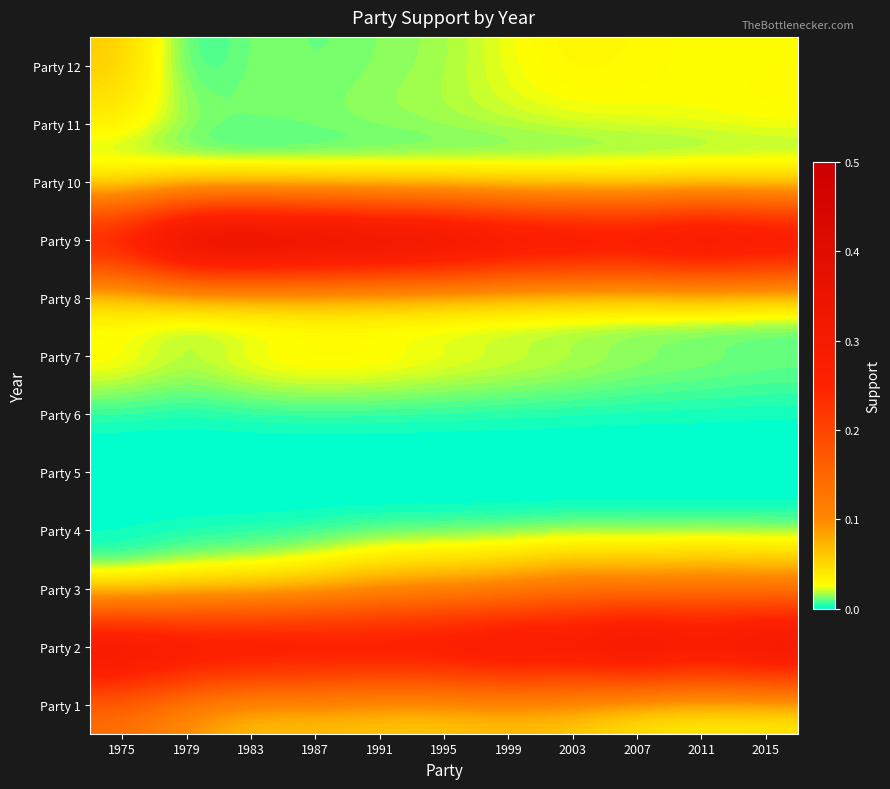

List the series in order of their peak value, lowest first.

Party 4, Party 5, Party 6, Party 10, Party 8, Party 11, Party 7, Party 12, Party 3, Party 1, Party 2, Party 9